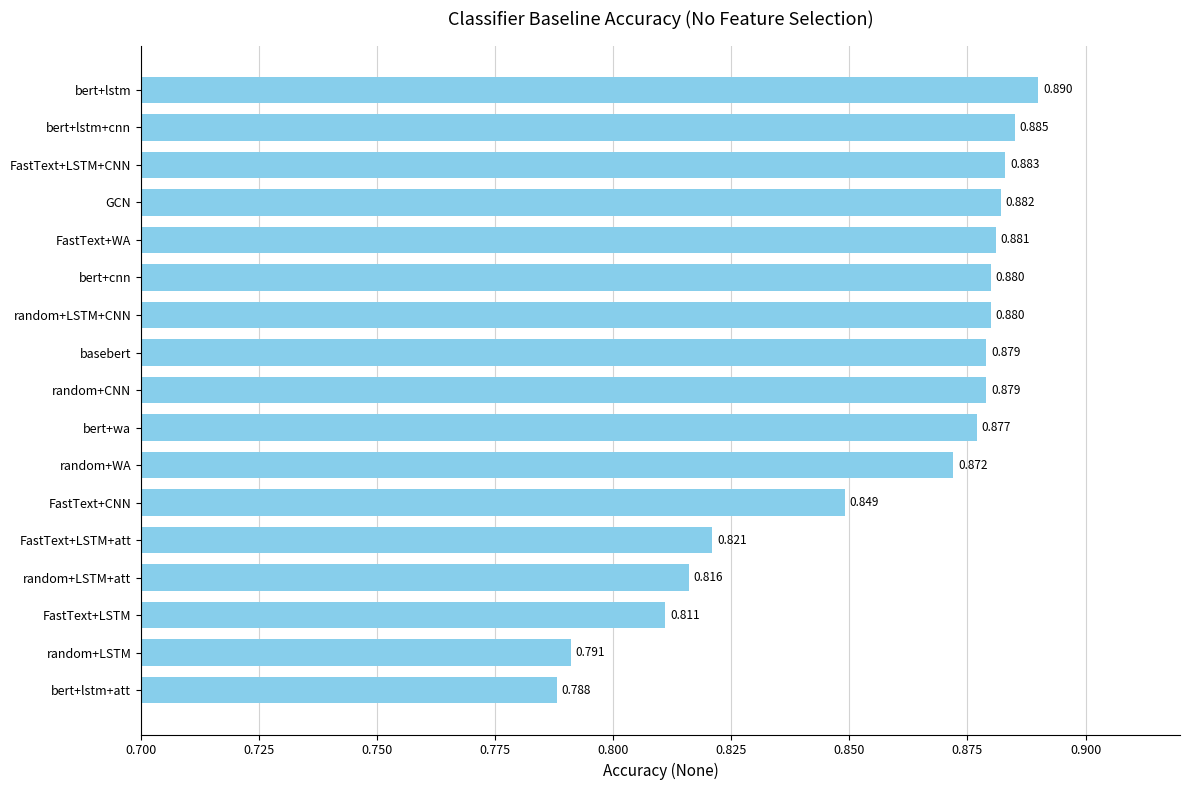

Which has a higher value, bert+lstm+att or bert+wa?

bert+wa